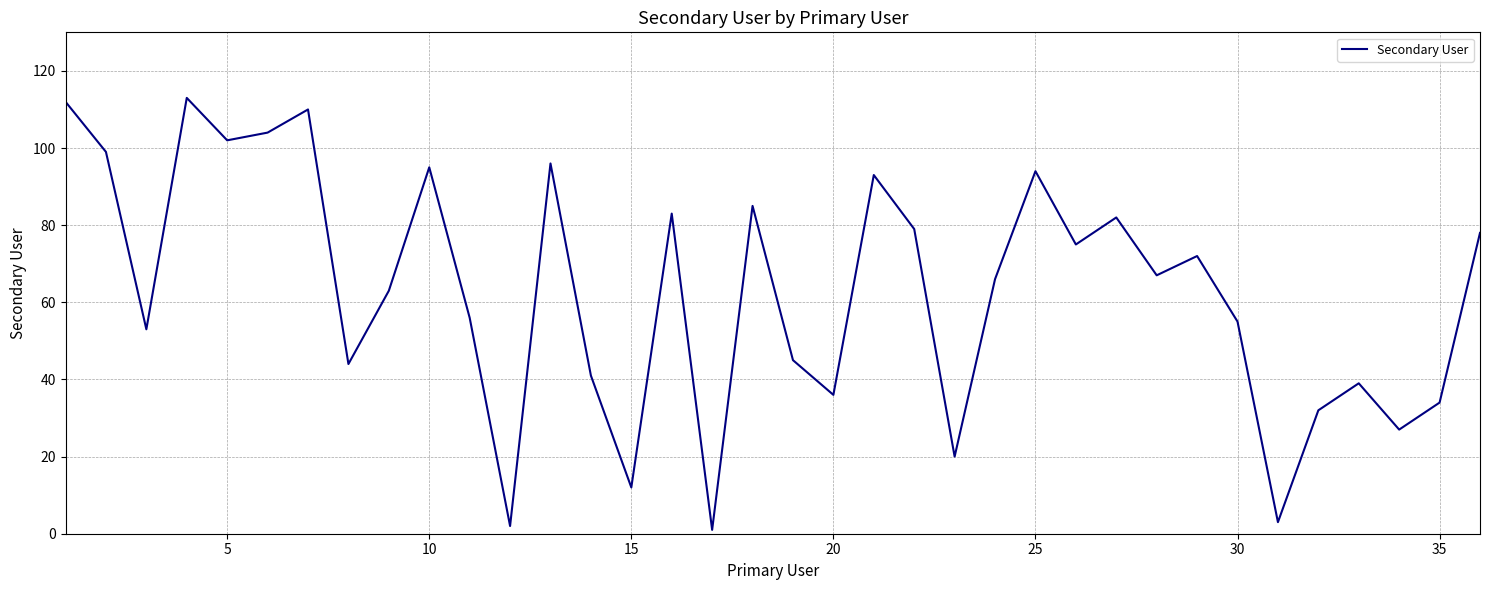

What is the maximum value shown in the chart?

113